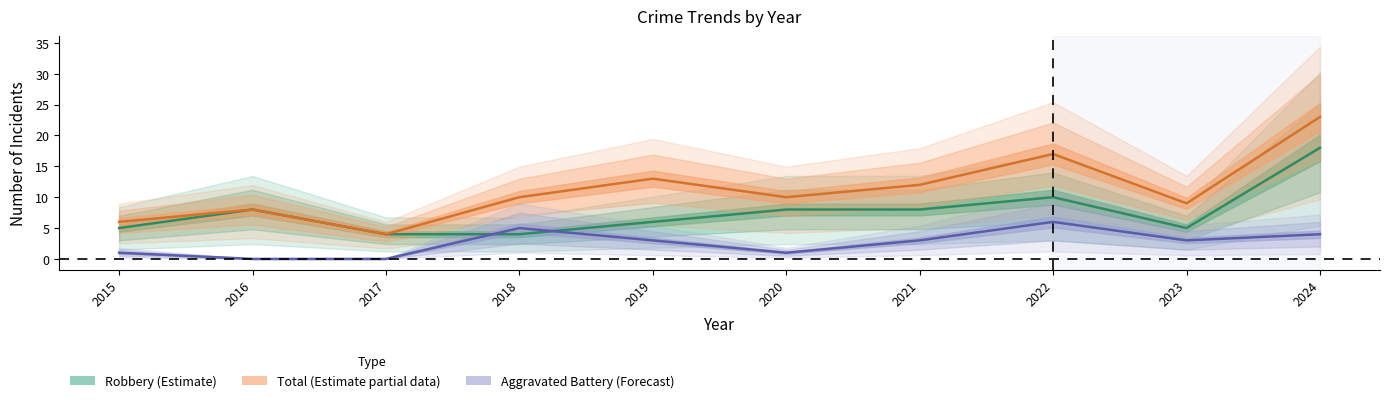

What is the sum of the Robbery values at 2022 and 2015?

15